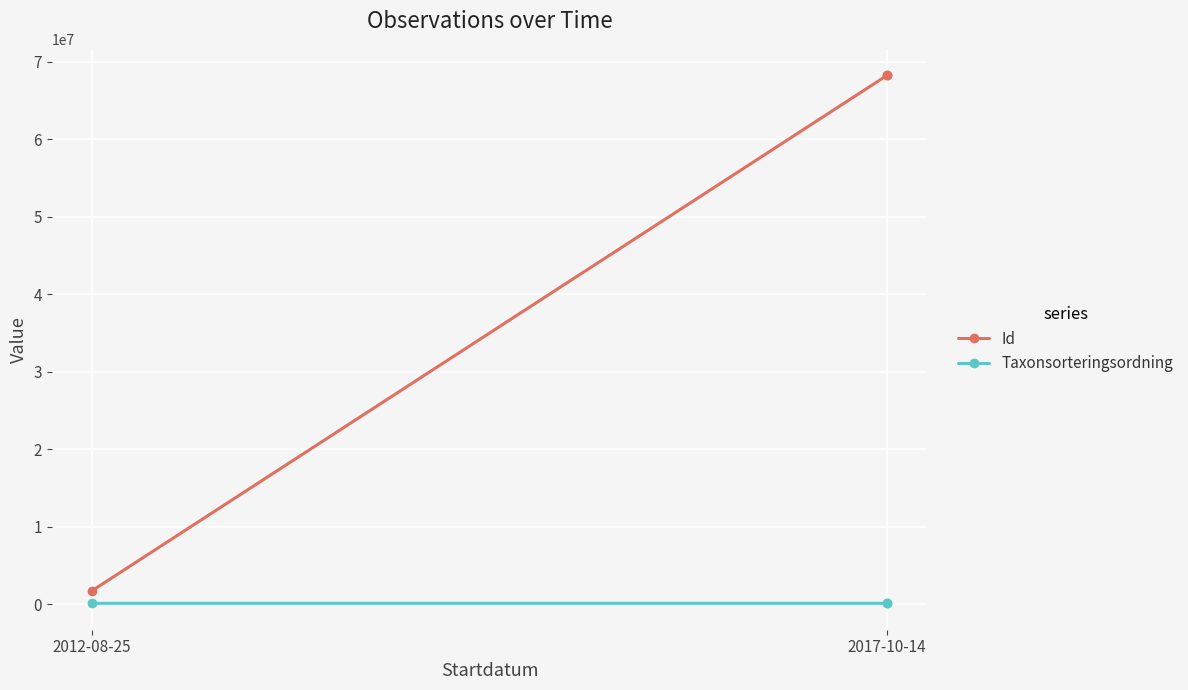

Is this an area chart (filled region under the line)?

No